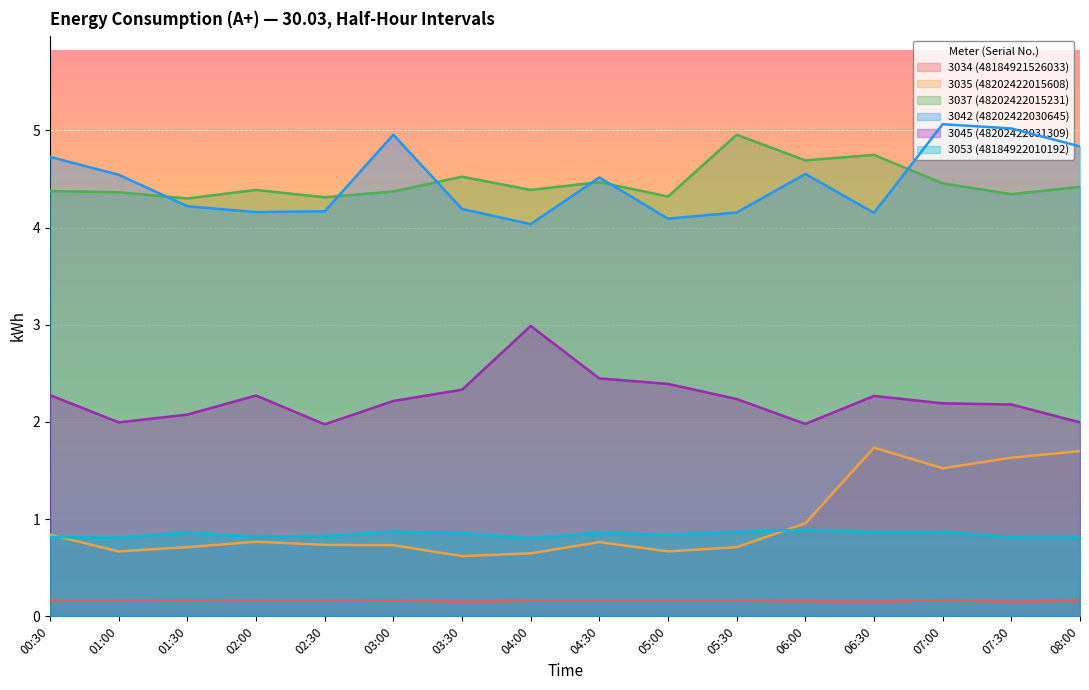

Reading left to right, extract all data points from this chart.

3034 (48184921526033): 0.2	0.2	0.2	0.2	0.2	0.2	0.2	0.2	0.2	0.2	0.2	0.2	0.2	0.2	0.2	0.2
3035 (48202422015608): 0.8	0.7	0.7	0.8	0.7	0.7	0.6	0.6	0.8	0.7	0.7	1.0	1.7	1.5	1.6	1.7
3037 (48202422015231): 4.4	4.4	4.3	4.4	4.3	4.4	4.5	4.4	4.5	4.3	5.0	4.7	4.7	4.5	4.3	4.4
3042 (48202422030645): 4.7	4.5	4.2	4.2	4.2	5.0	4.2	4.0	4.5	4.1	4.2	4.6	4.2	5.1	5.0	4.8
3045 (48202422031309): 2.3	2.0	2.1	2.3	2.0	2.2	2.3	3.0	2.4	2.4	2.2	2.0	2.3	2.2	2.2	2.0
3053 (48184922010192): 0.8	0.8	0.9	0.8	0.8	0.9	0.9	0.8	0.9	0.8	0.9	0.9	0.9	0.9	0.8	0.8